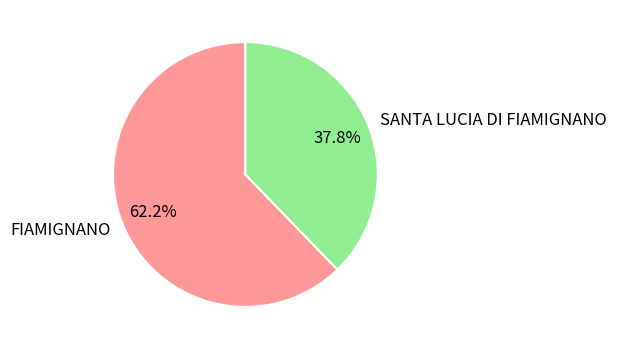

Is there a majority slice in this chart?

Yes